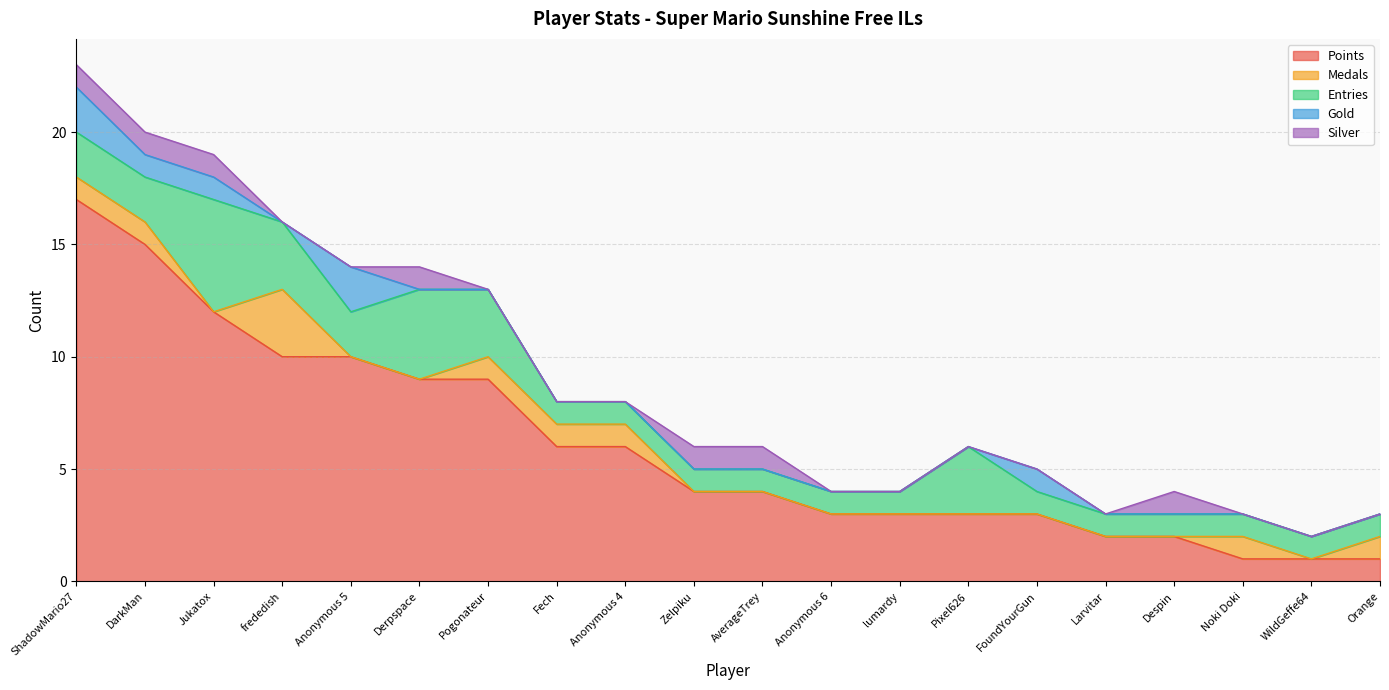

What is the sum of the Points values at WildGeffe64 and Anonymous 5?

11